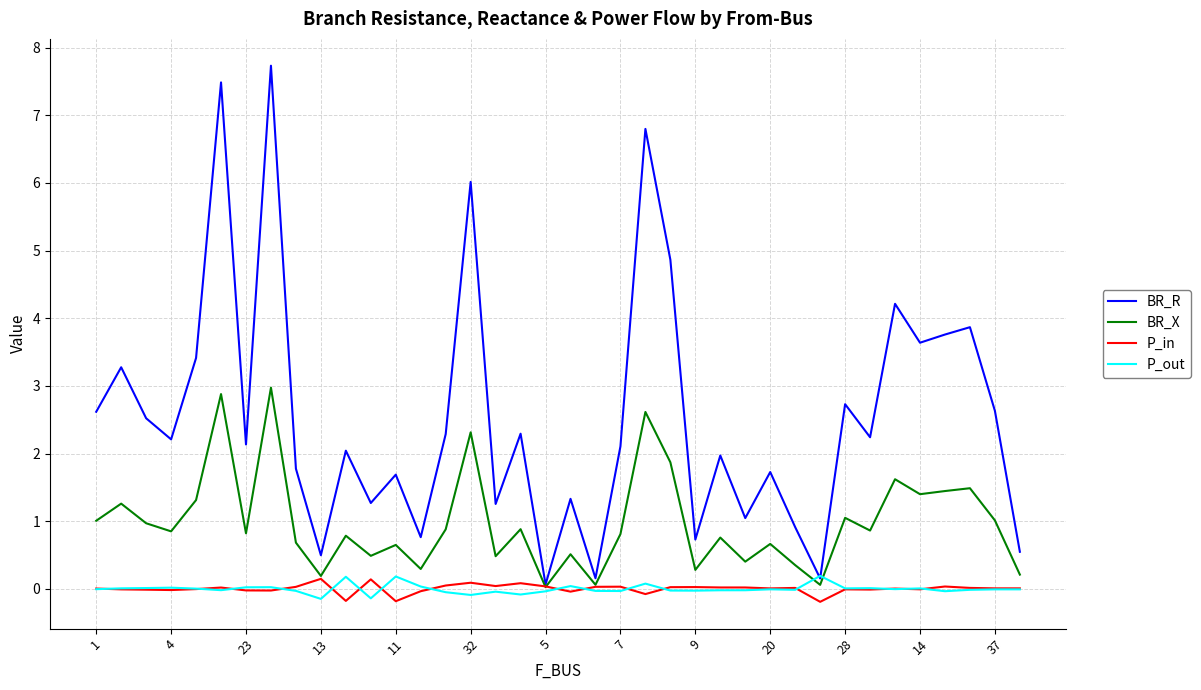

What is the maximum value for BR_R?

7.7